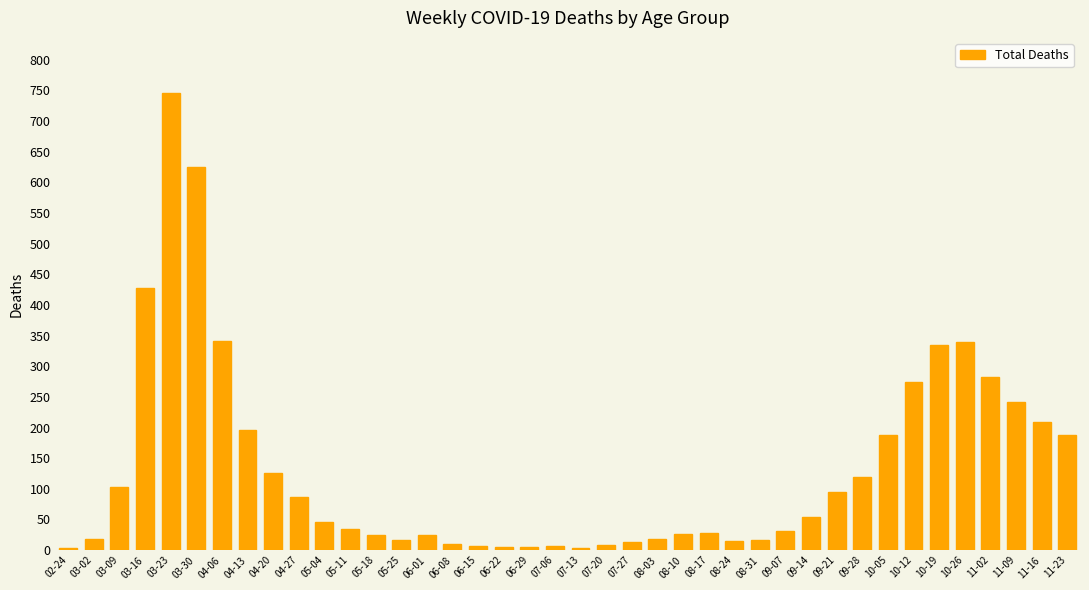

How many distinct data groups are displayed?

1